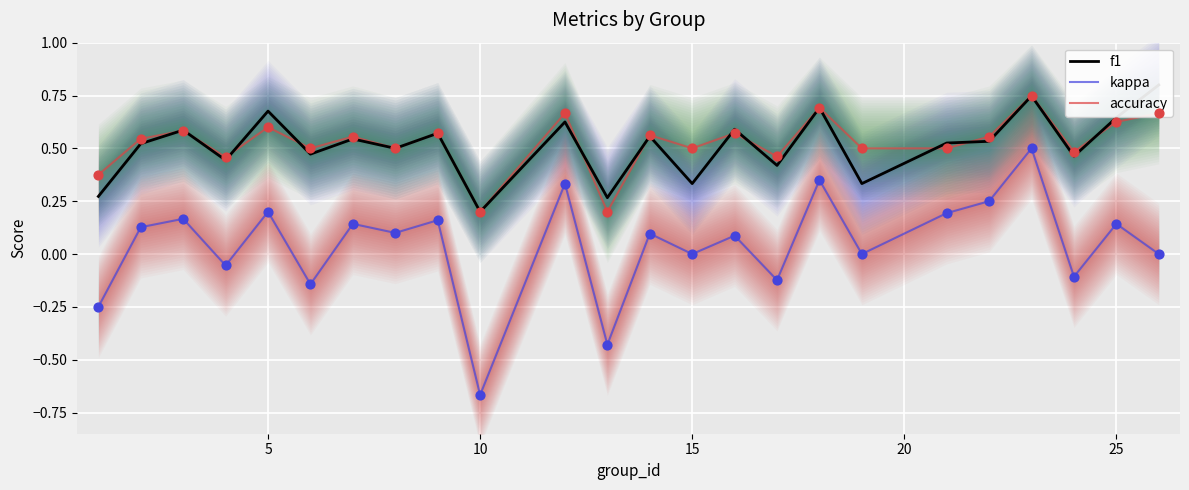

What are all the series names shown in the legend?

f1, kappa, accuracy